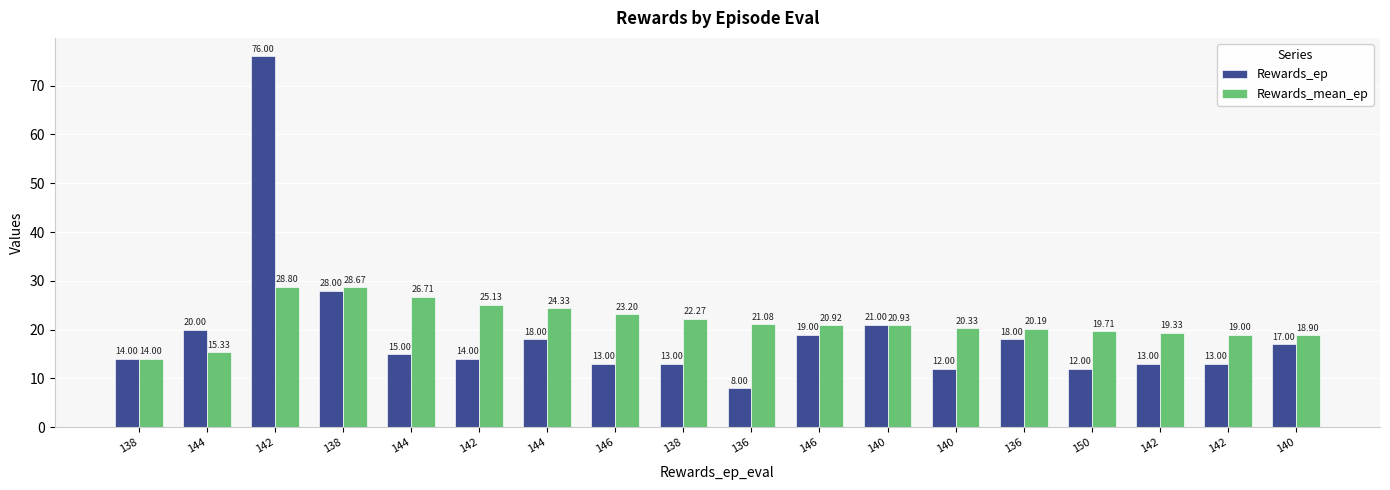

Does the chart contain stacked bars?

No